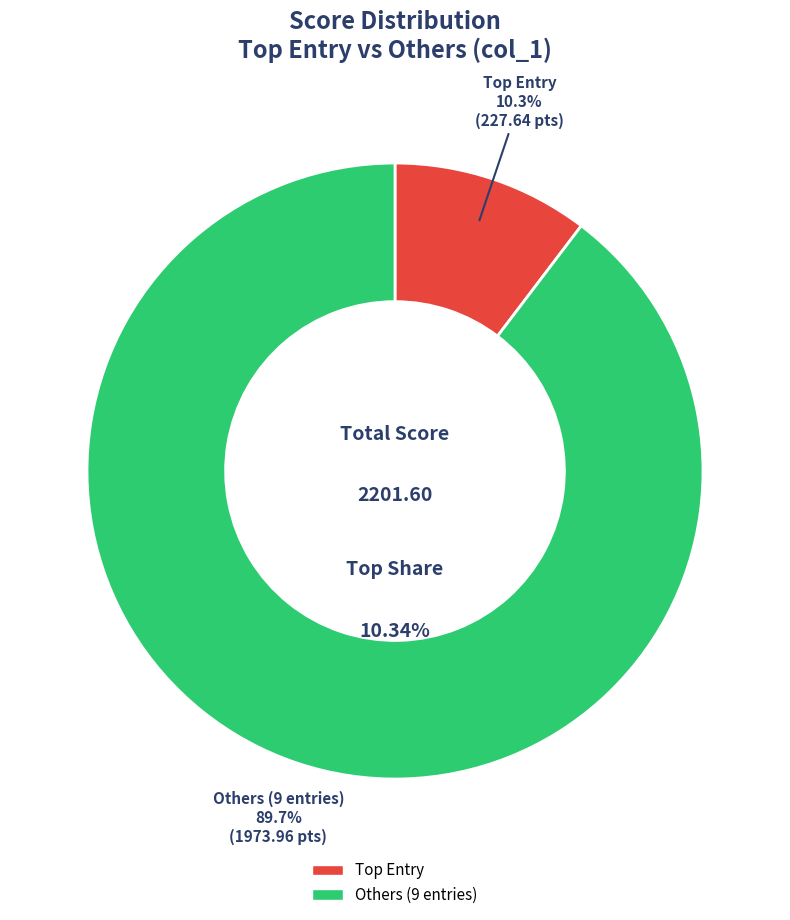

Approximately how many times larger is the value at 10 compared to 10?

1.0